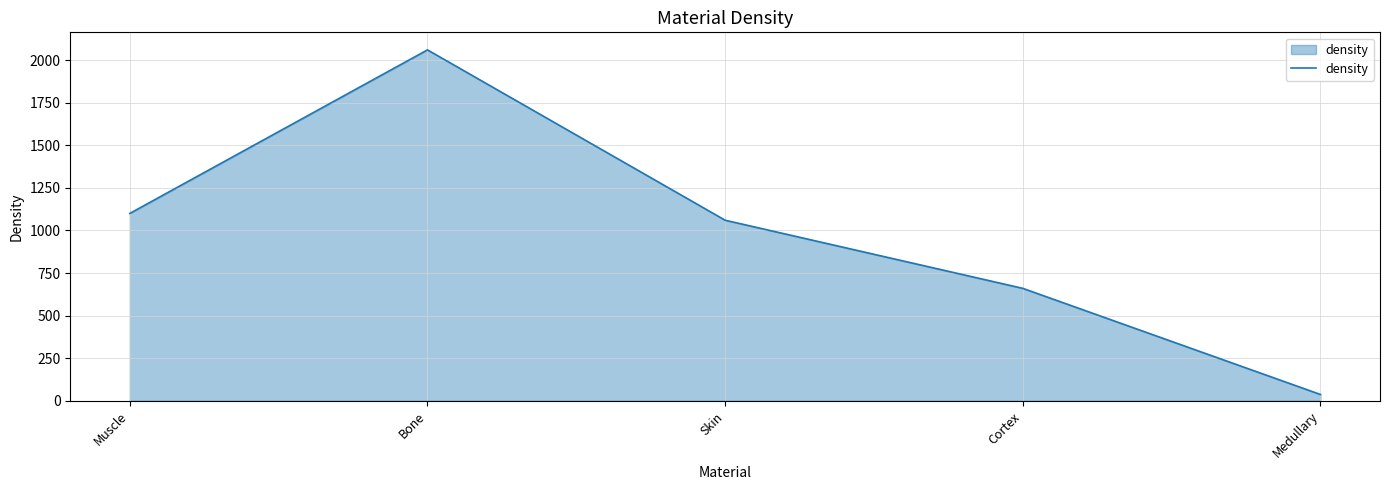

List the labels in order of value, largest first.

Bone, Muscle, Skin, Cortex, Medullary